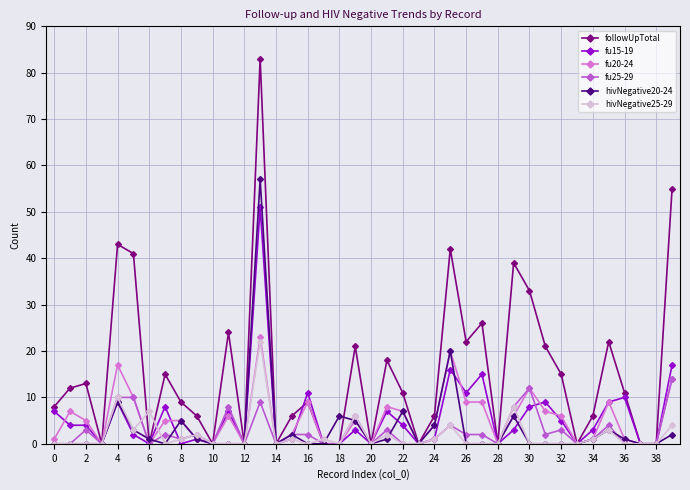

At how many categories does at least one series exceed 29?

7